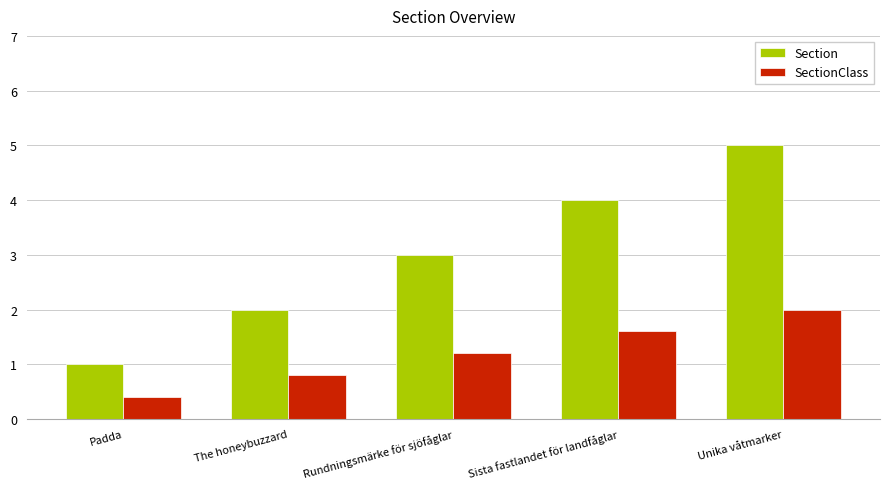

What is the difference between the highest and lowest values at Padda?

0.6